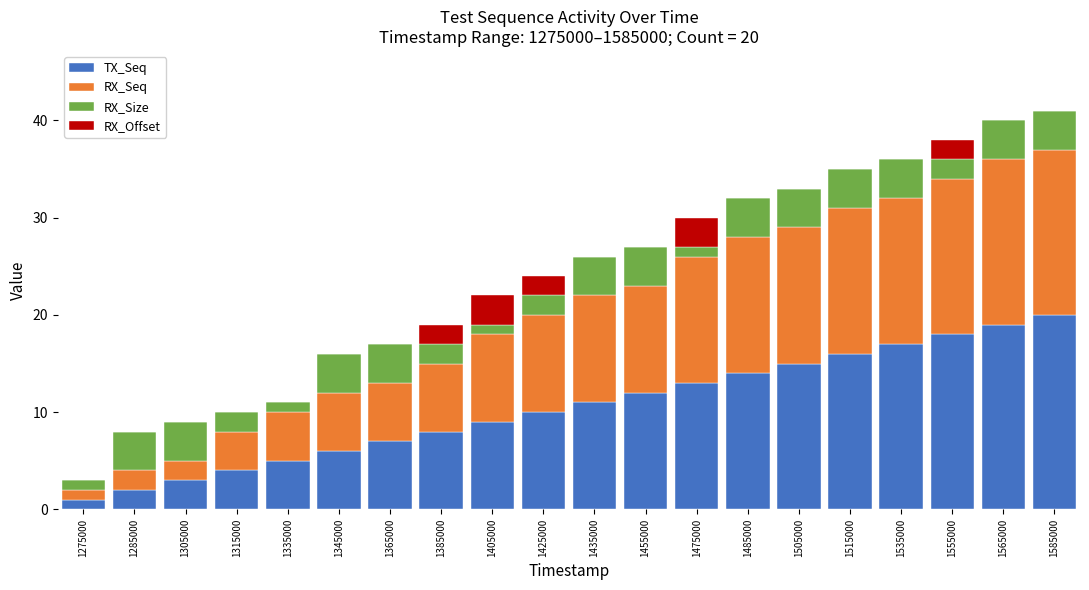

How many distinct data groups are displayed?

4